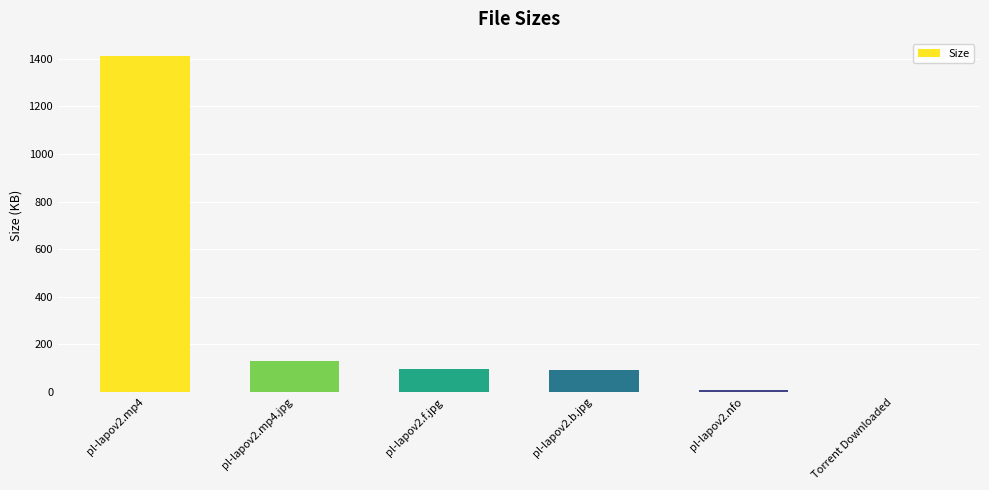

The value at pl-lapov2.f.jpg is 98.2. True or false?

True